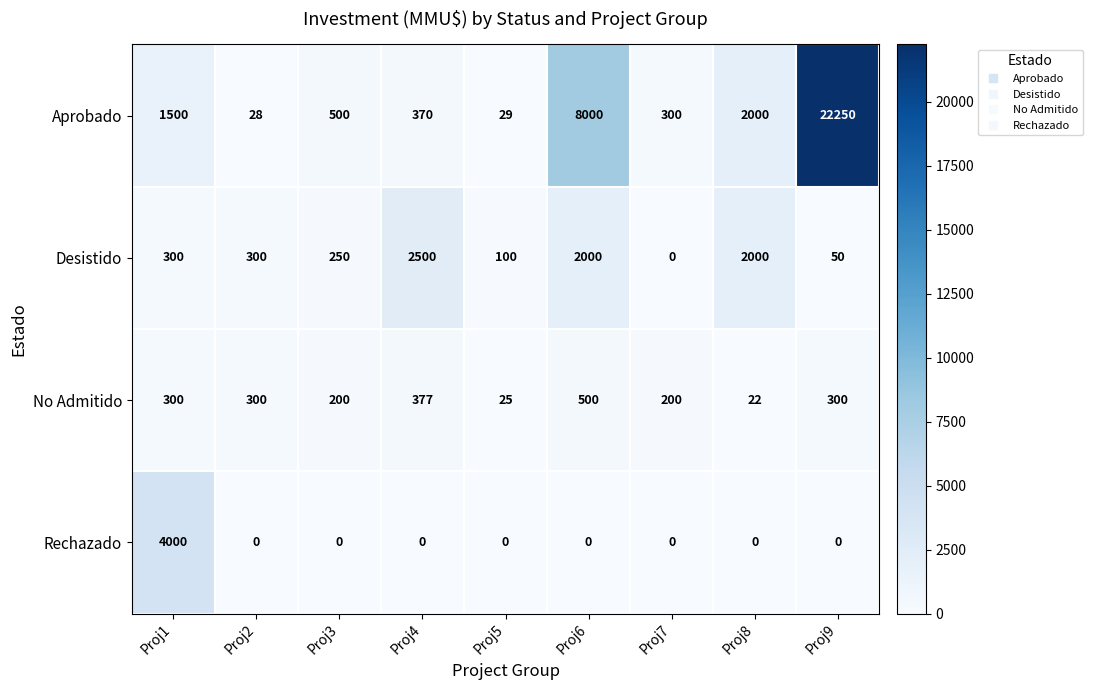

Which series has the largest range (max minus min)?

Aprobado